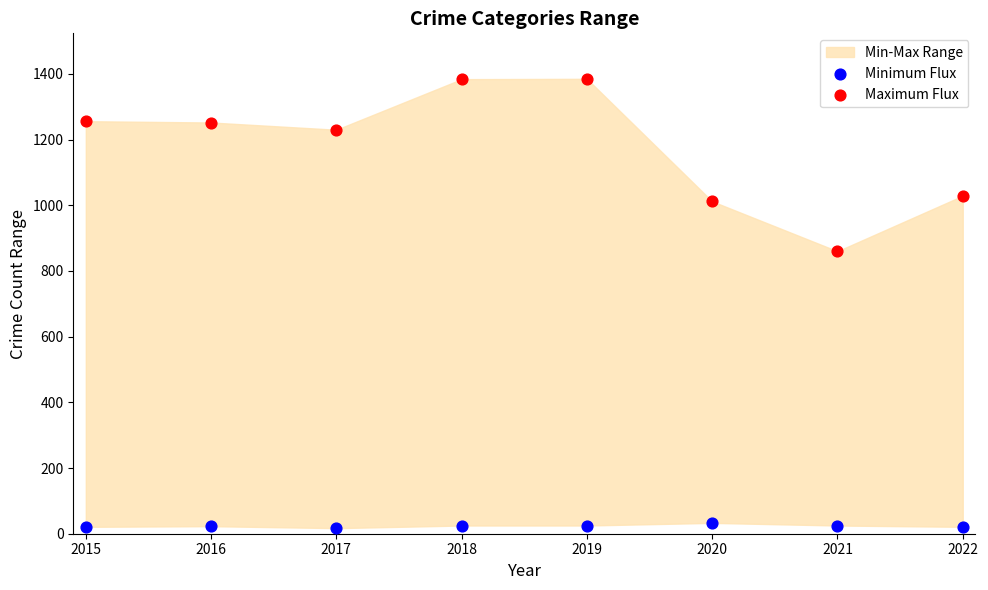

Across all data points, what is the range of Y values (max minus min)?

1368